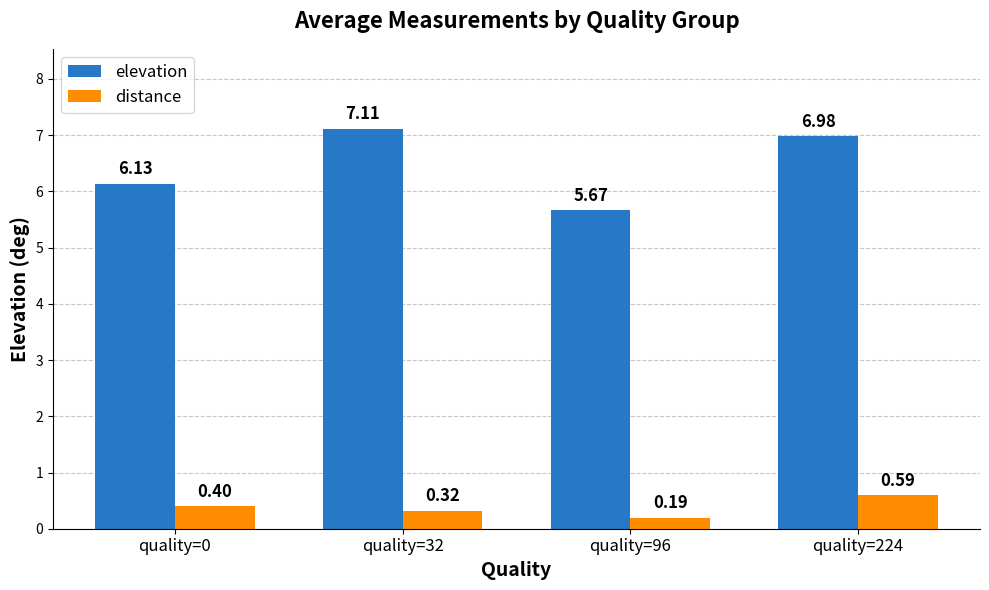

Rank the categories by elevation value from lowest to highest.

quality=96, quality=0, quality=224, quality=32